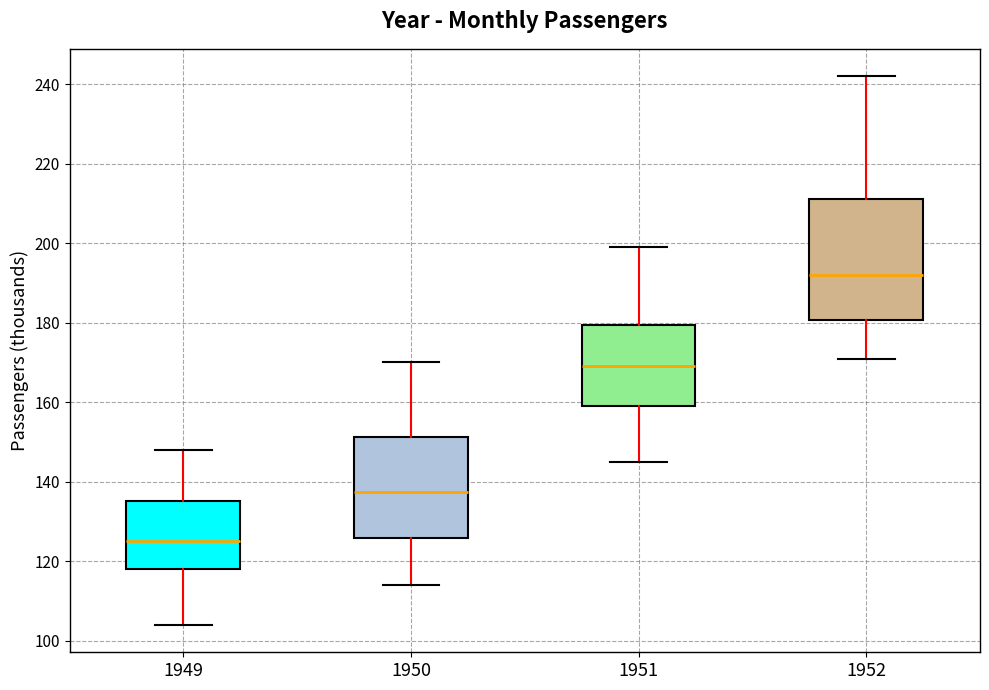

Comparing the boxes themselves (not the whiskers), which one is the tallest?

1952